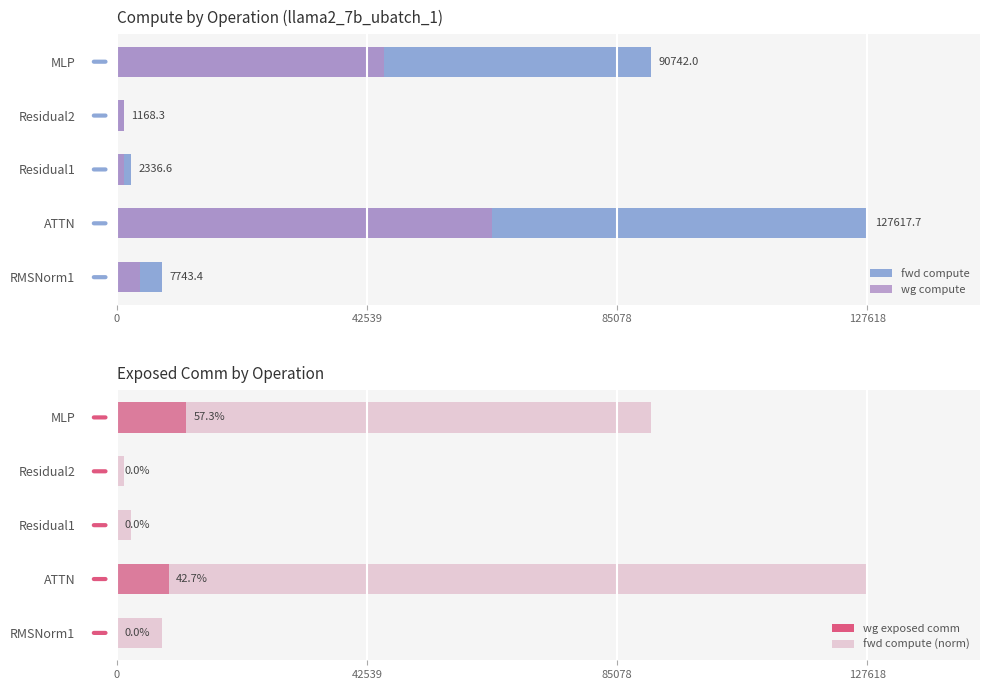

How many groups of bars are there?

5